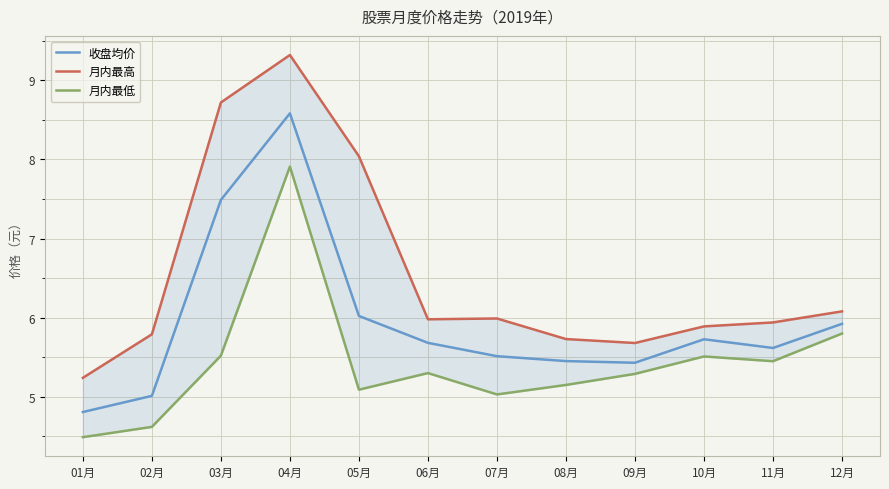

What is the label of the 12th point from the left?

12月